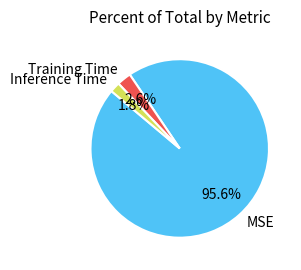

To the nearest percent, what is the average slice percentage?

33%